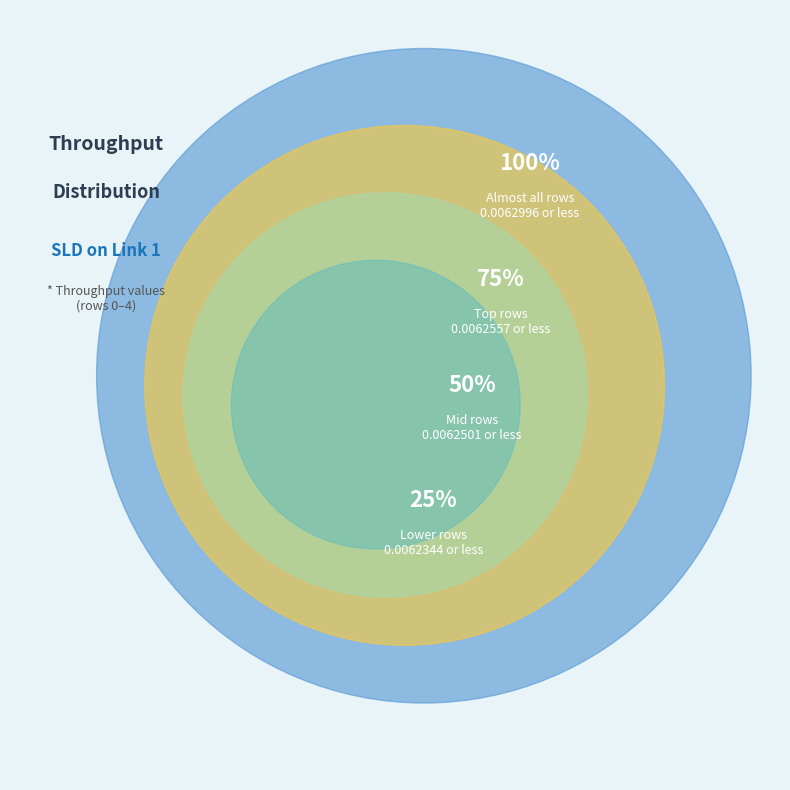

What percentage is NOT represented by Row 0?

80.1%